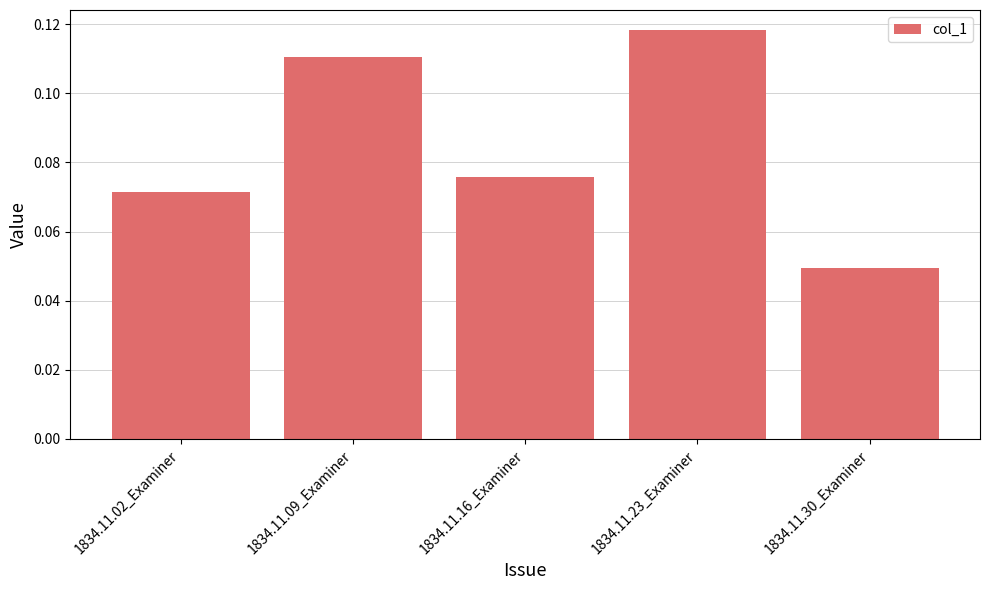

Rank the categories by value from highest to lowest.

1834.11.23_Examiner, 1834.11.09_Examiner, 1834.11.16_Examiner, 1834.11.02_Examiner, 1834.11.30_Examiner